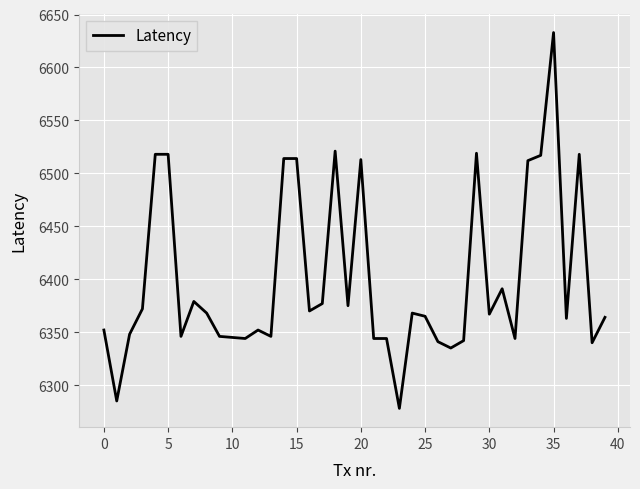

What is the difference between the maximum and minimum values?

355